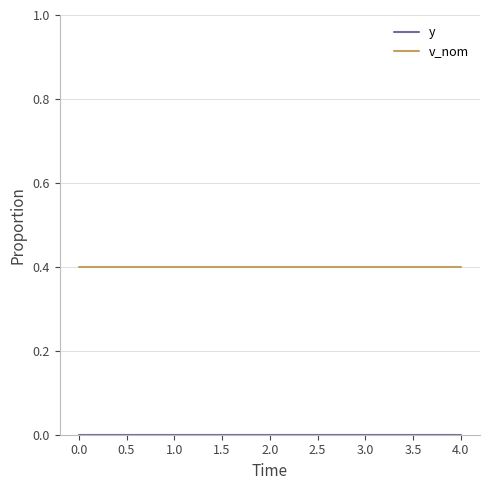

What position from the left is 2.0?

2